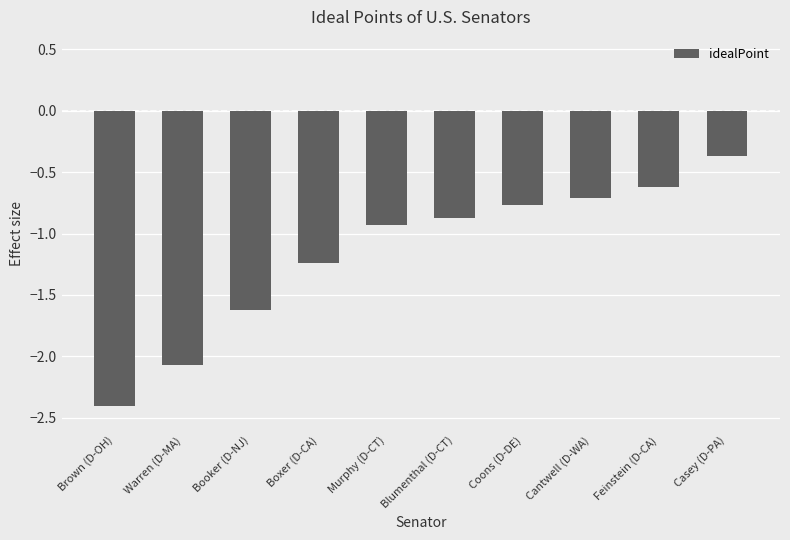

What is the difference between the maximum and minimum values?

2.0